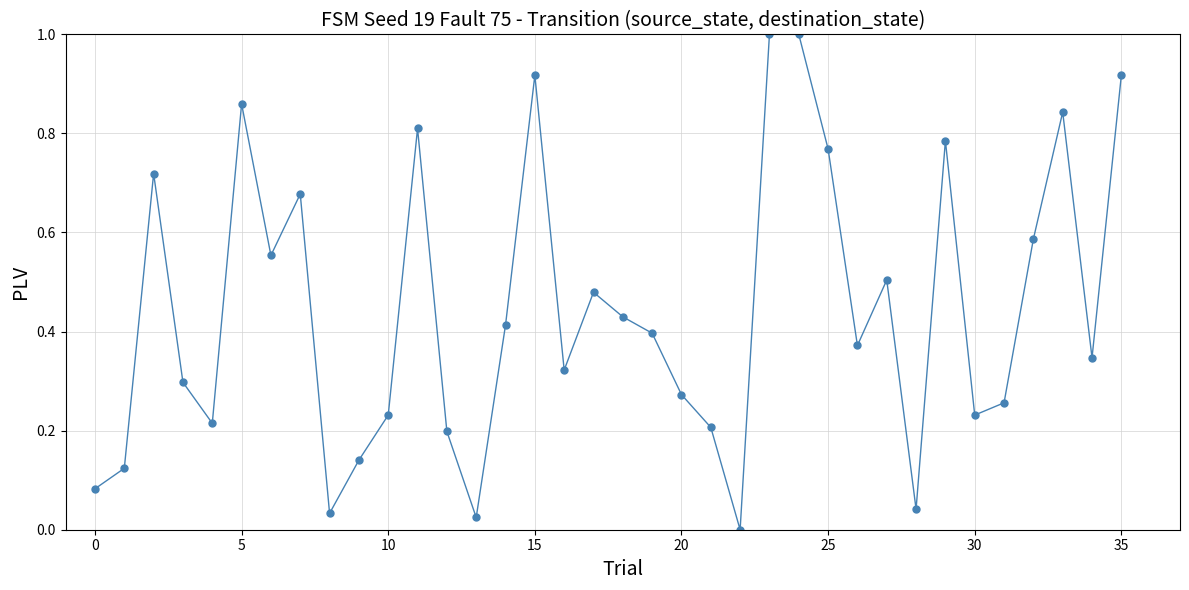

True or false: the data has more than 0 interior local peaks.

True